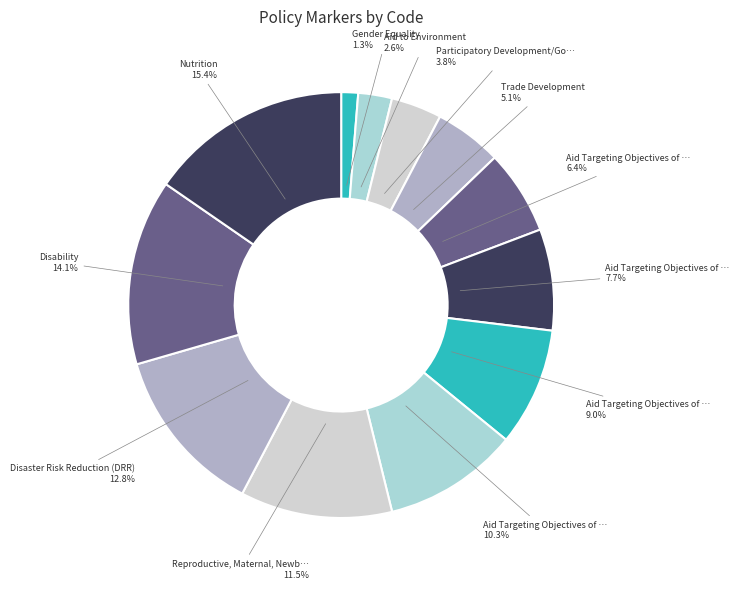

What is the largest slice in the pie chart?

Nutrition